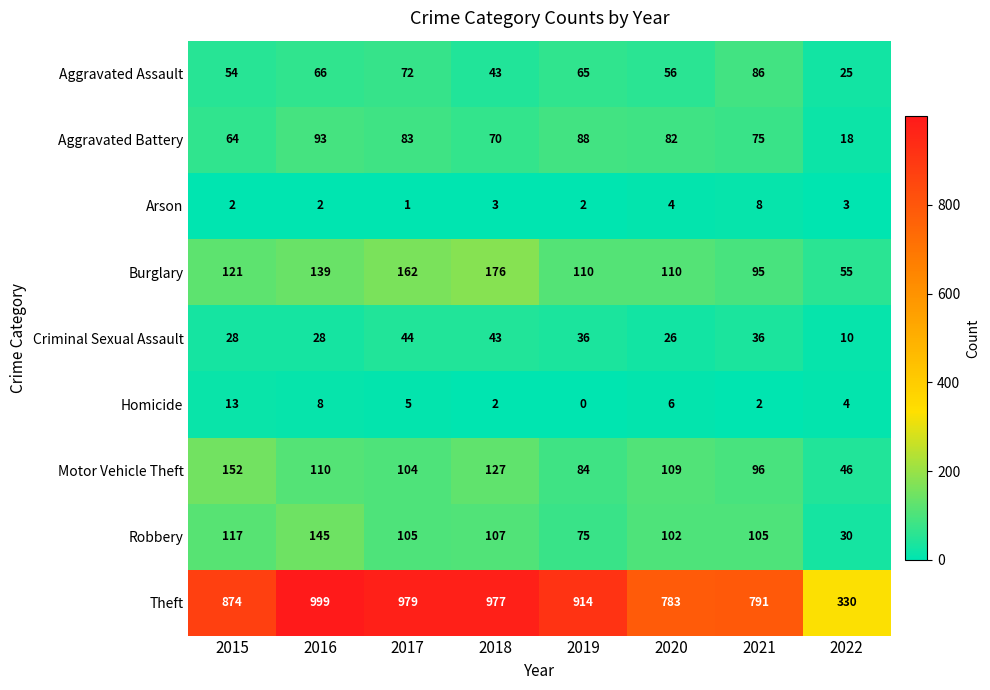

List the series in order of their peak value, lowest first.

Arson, Homicide, Criminal Sexual Assault, Aggravated Assault, Aggravated Battery, Robbery, Motor Vehicle Theft, Burglary, Theft